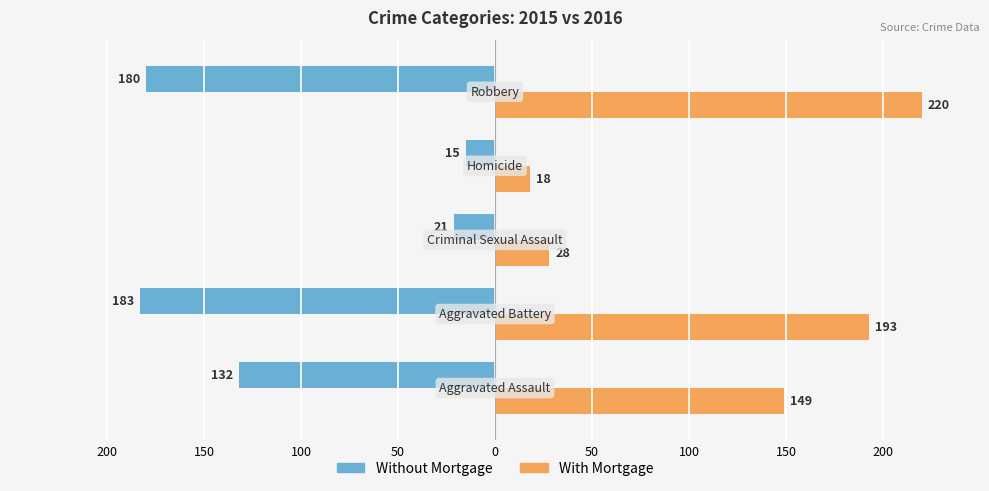

What is the lowest value of the Without Mortgage series?

-183